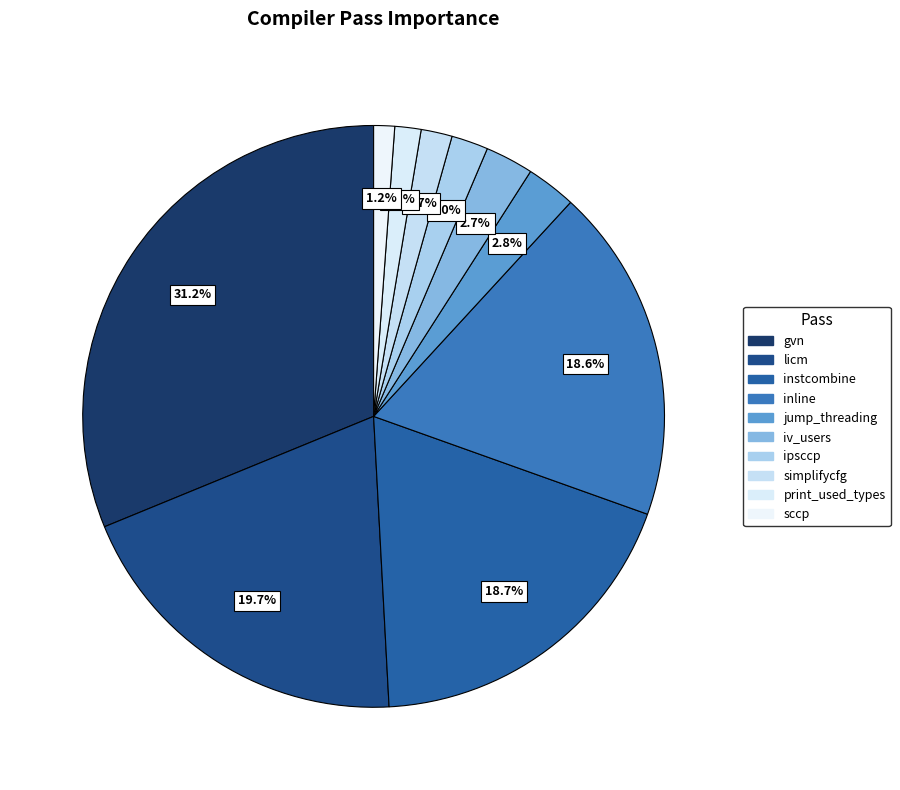

Is there a majority slice in this chart?

No